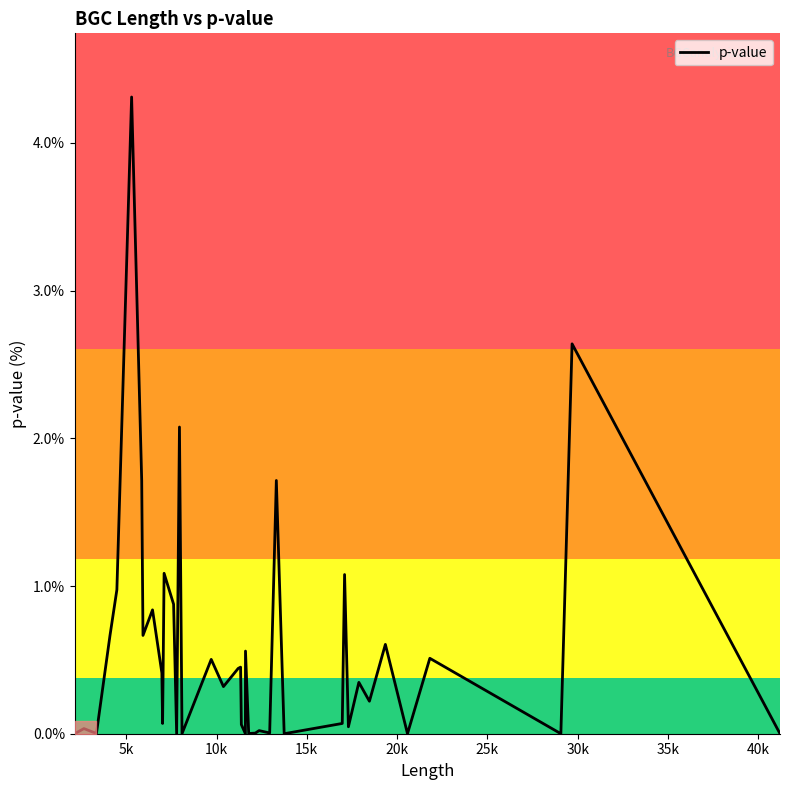

What is the maximum value shown in the chart?

4.3